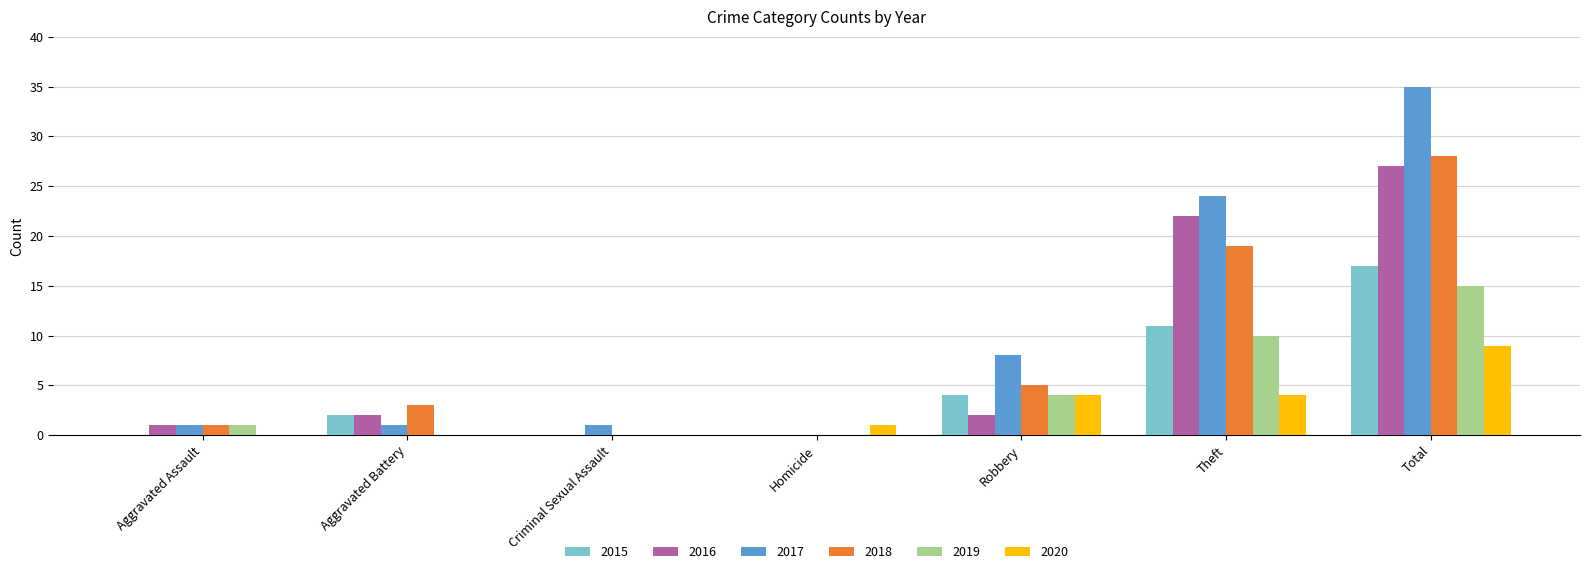

Is it true that 2017 equals 11 at Robbery?

False